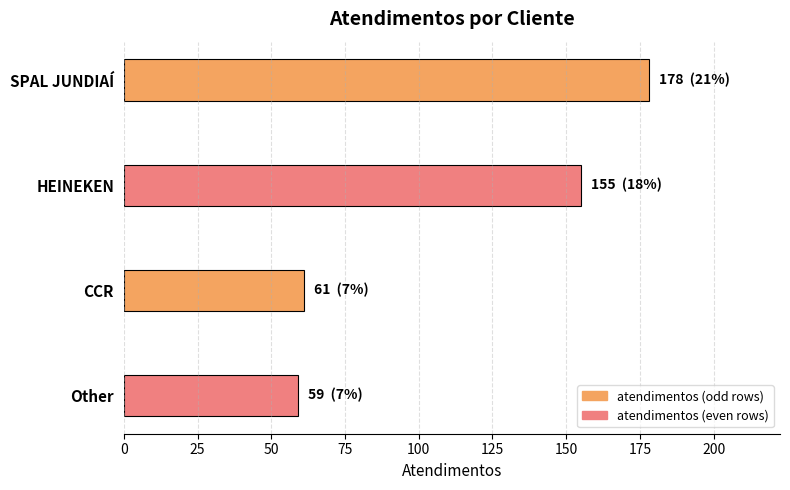

What is the sum of the values at CCR and HEINEKEN?

216